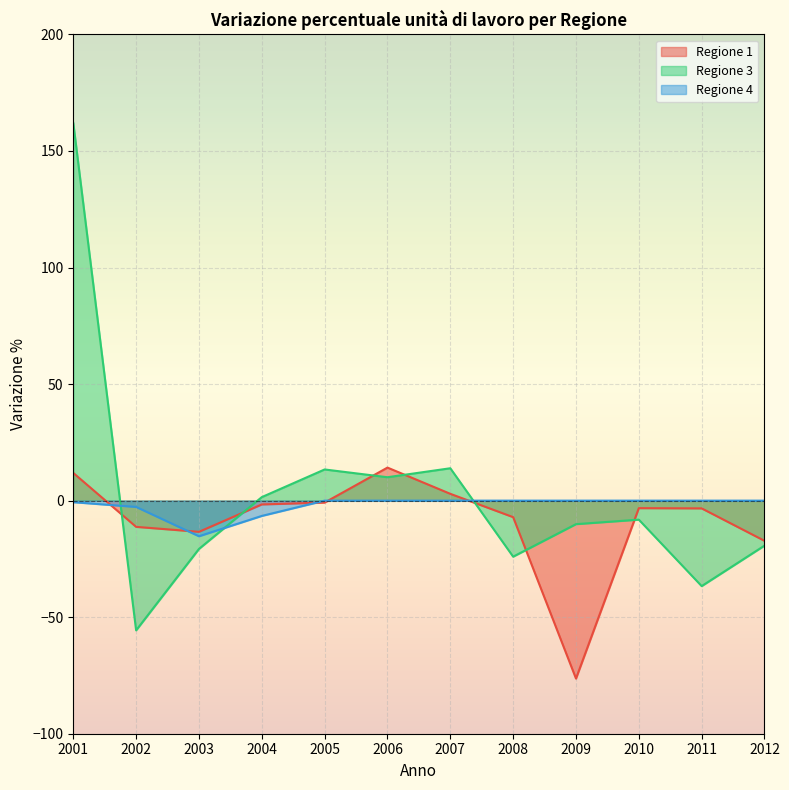

What is the total value across all series at 2006?

24.2